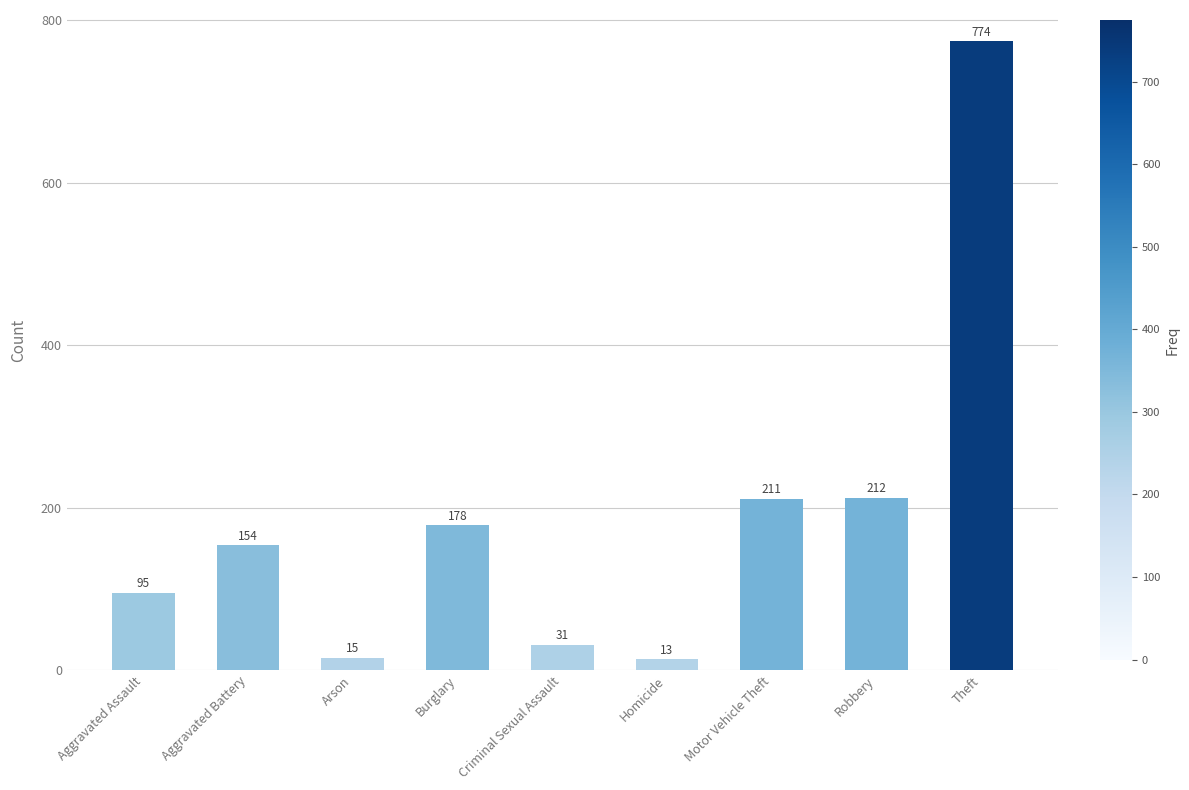

What is the change in value from Arson to Criminal Sexual Assault?

+16